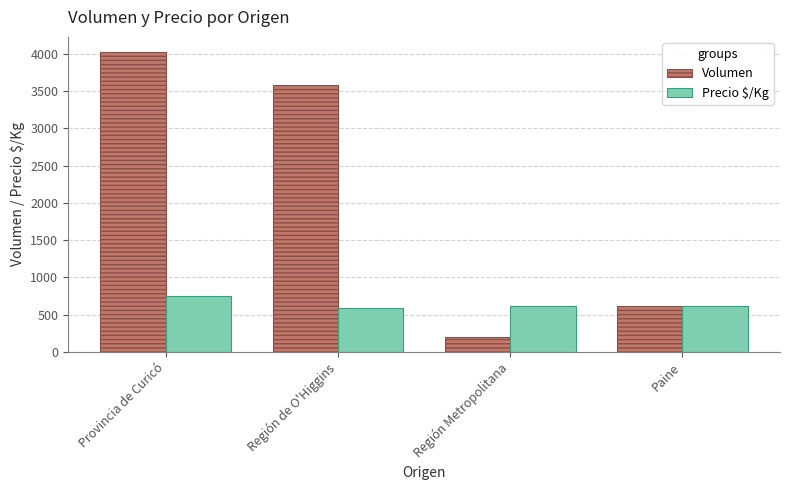

List the series in order of their peak value, lowest first.

Precio $/Kg, Volumen